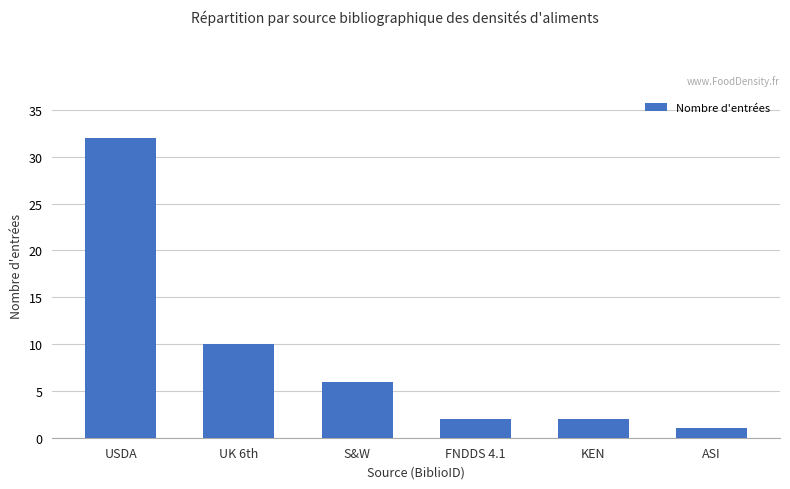

True or false: the data shows 43 at USDA.

False